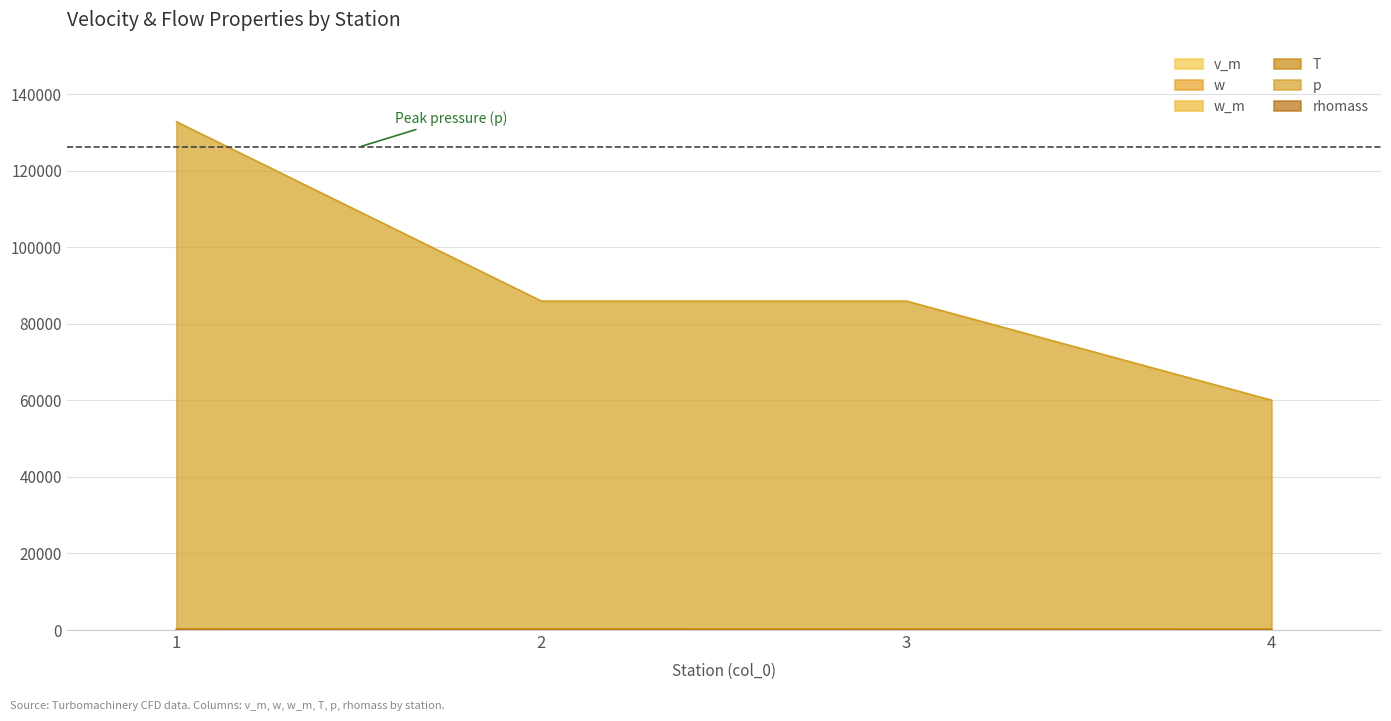

What is the value of the v_m point at the 3rd from the left?

110.6